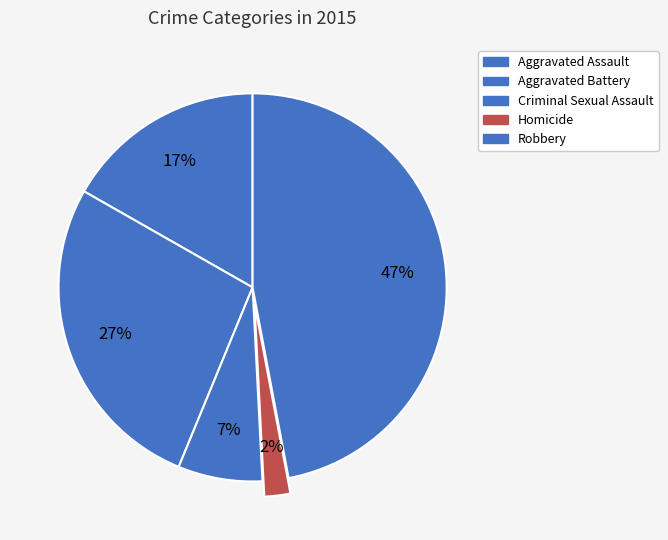

Which category has the biggest portion of the pie?

Robbery